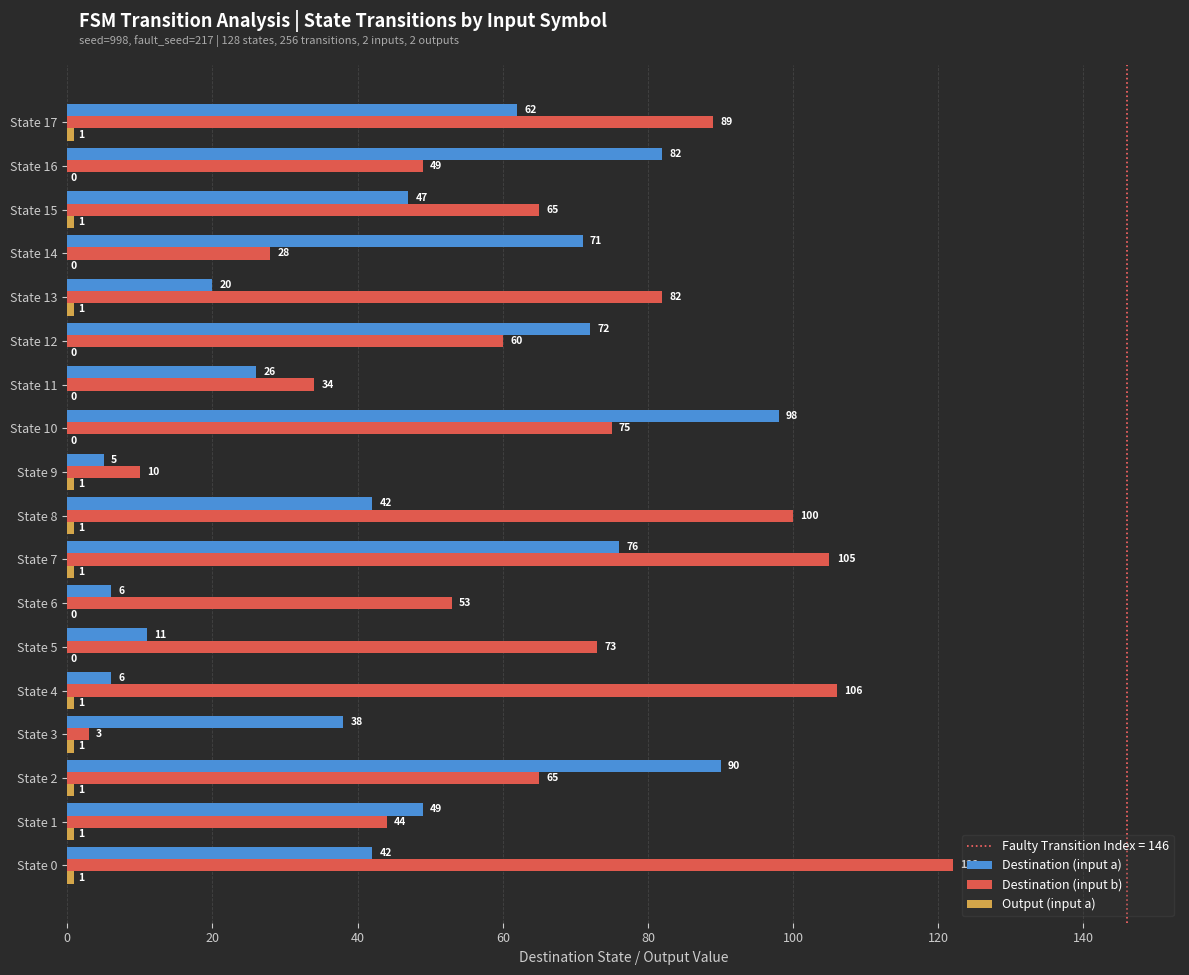

What is the sum of all Destination (input a) values?

843